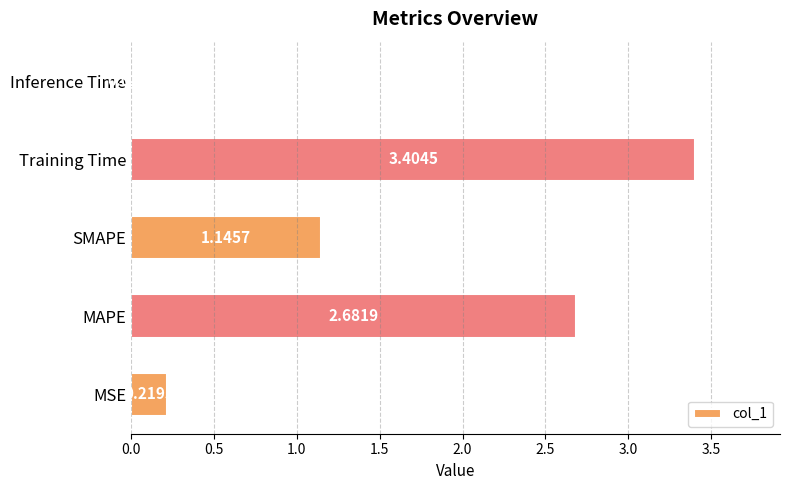

What is the average value?

1.5